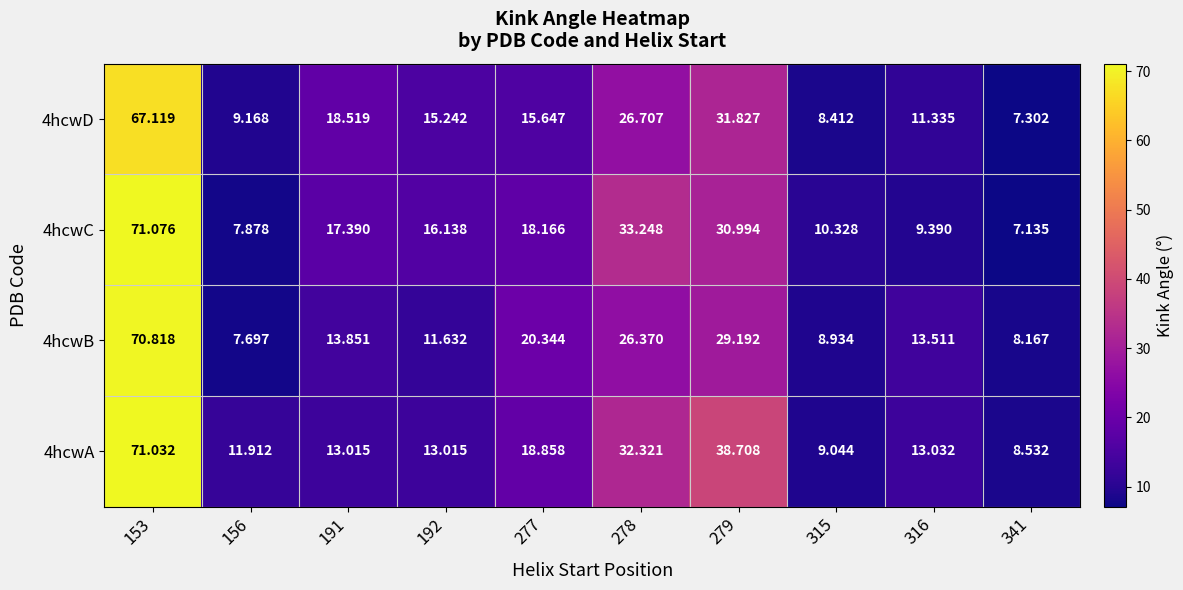

Is the value of 4hcwC at 153 greater than the value of 4hcwA at 278?

Yes